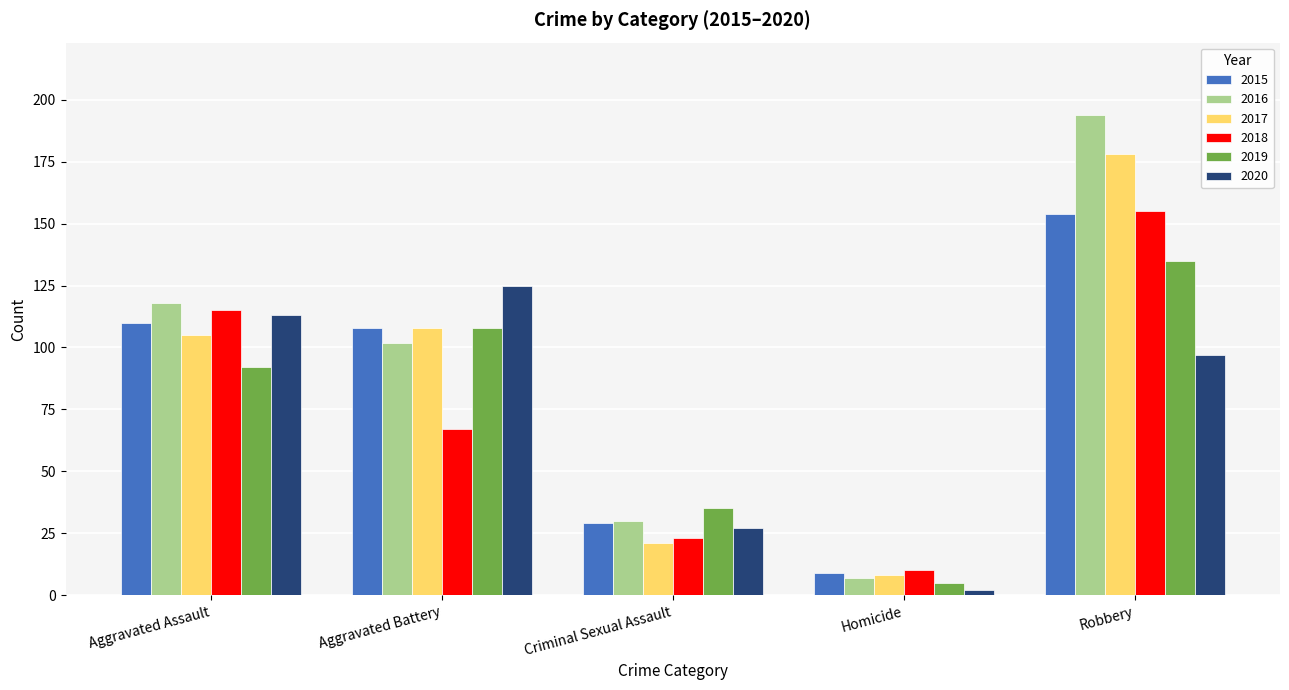

How many groups of bars are there?

5